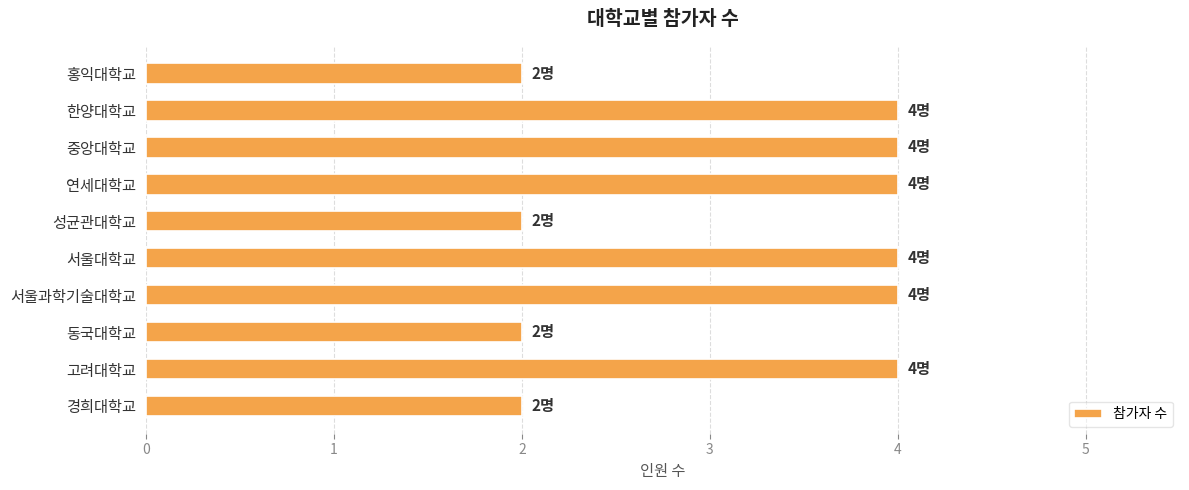

True or false: the data shows 1 at 홍익대학교.

False